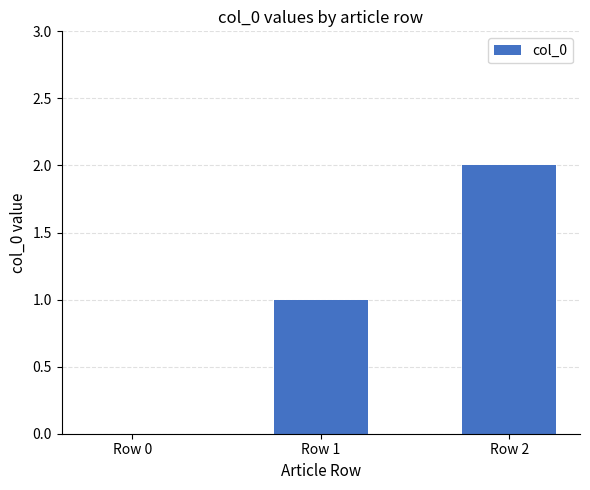

Which label corresponds to the largest value in the chart?

Row 2